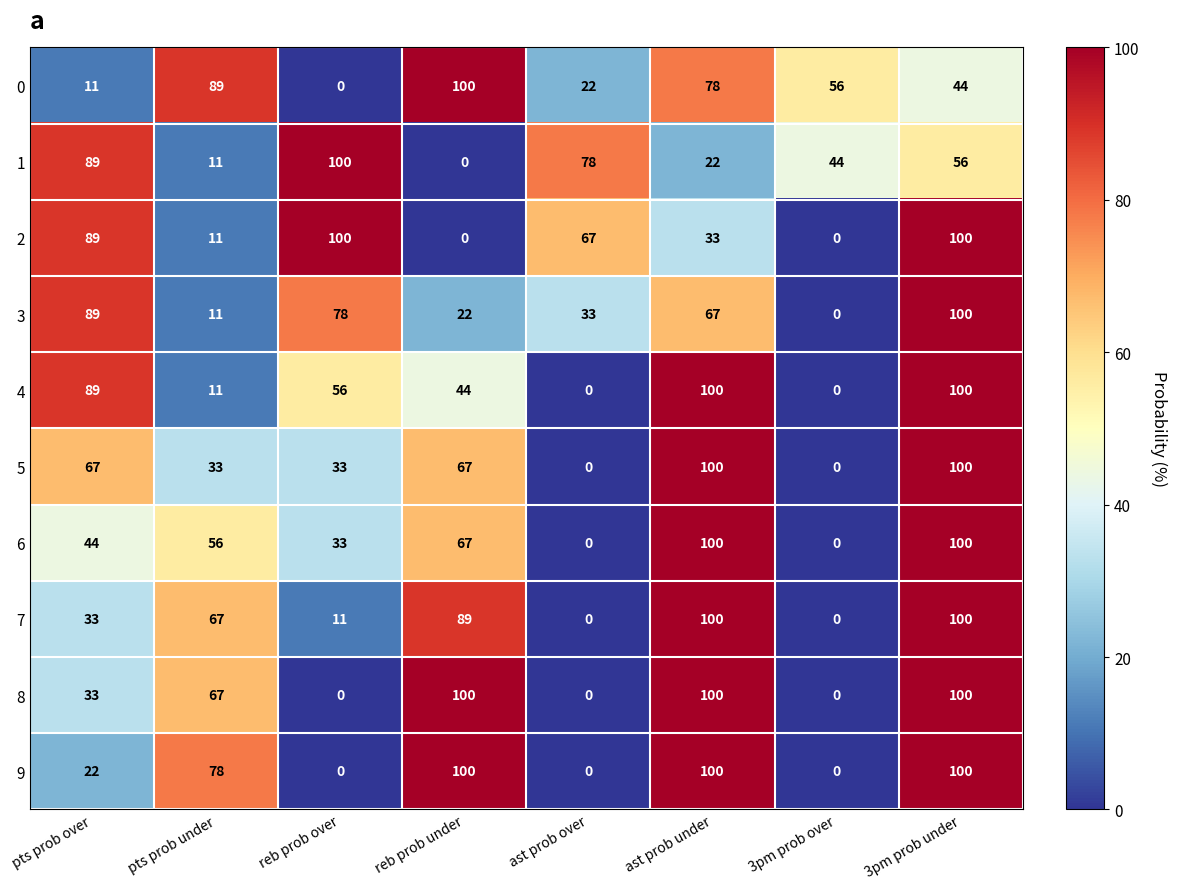

What is the total value across all series at pts prob over?

566